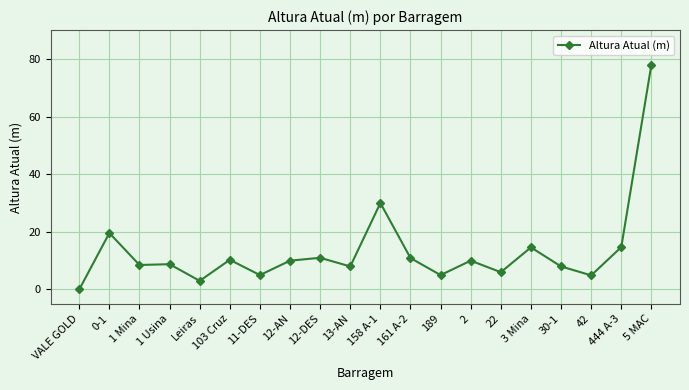

What is the change in value from 1 Mina to 12-DES?

+2.5